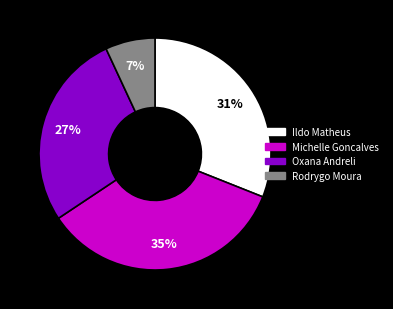

To the nearest percent, what is the average slice percentage?

25%